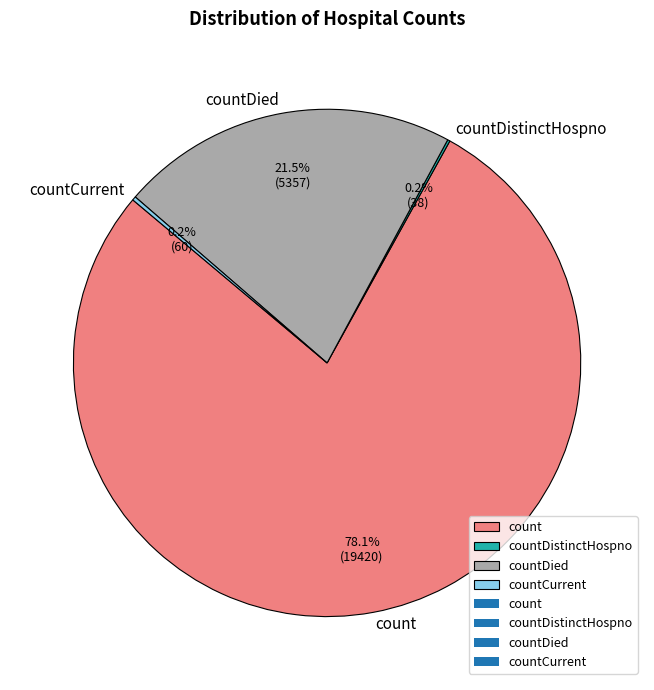

What is the ratio of the value at count to the value at countDied?

3.6